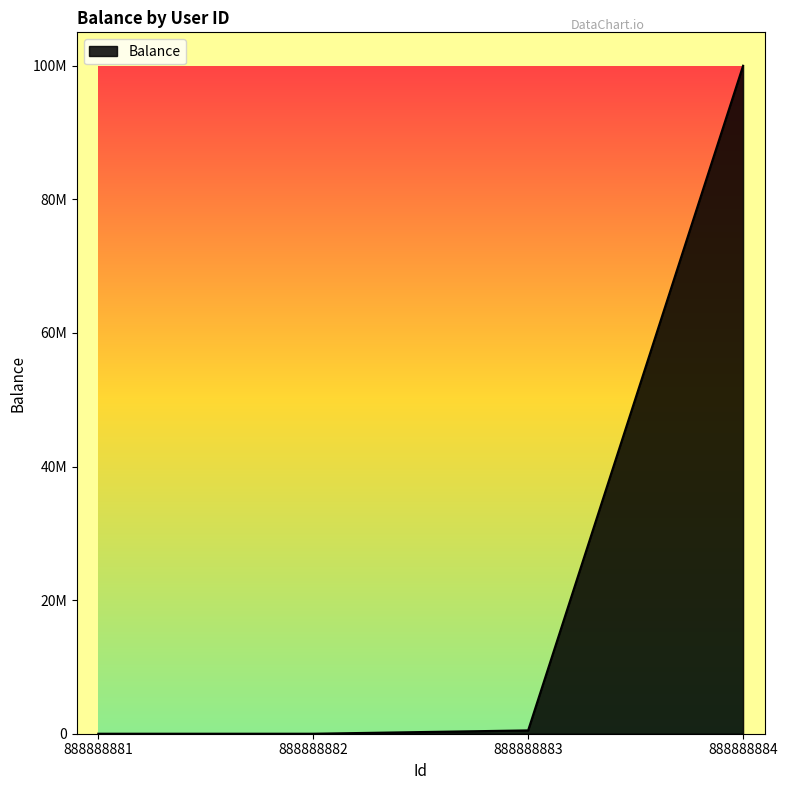

What is the value of the 2nd point from the left?

518.1